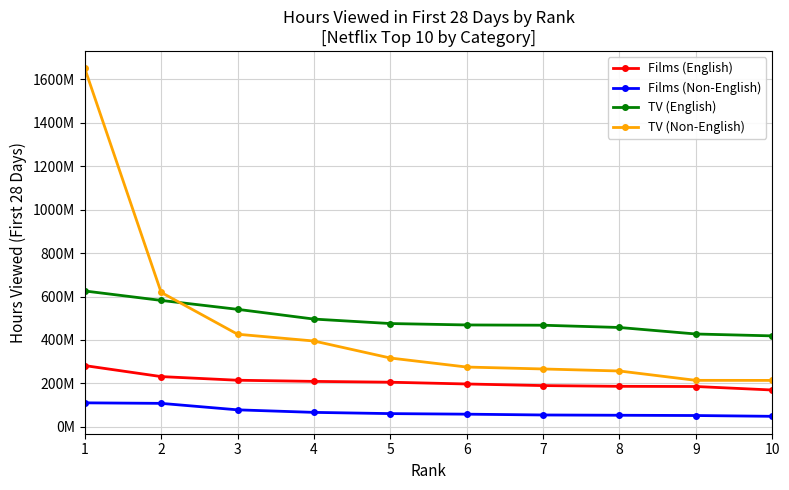

Reading left to right, transcribe all the data shown in this chart.

Films (English): 282020000	231340000	214570000	209250000	205470000	197320000	189900000	186540000	185710000	169590000
Films (Non-English): 110520000	108090000	78300000	66600000	60930000	58320000	54620000	53340000	52110000	48430000
TV (English): 625490000	582100000	541010000	496120000	475570000	469090000	467820000	457370000	427440000	418760000
TV (Non-English): 1650450000	619010000	426400000	395130000	316830000	275300000	266430000	257090000	214070000	213790000